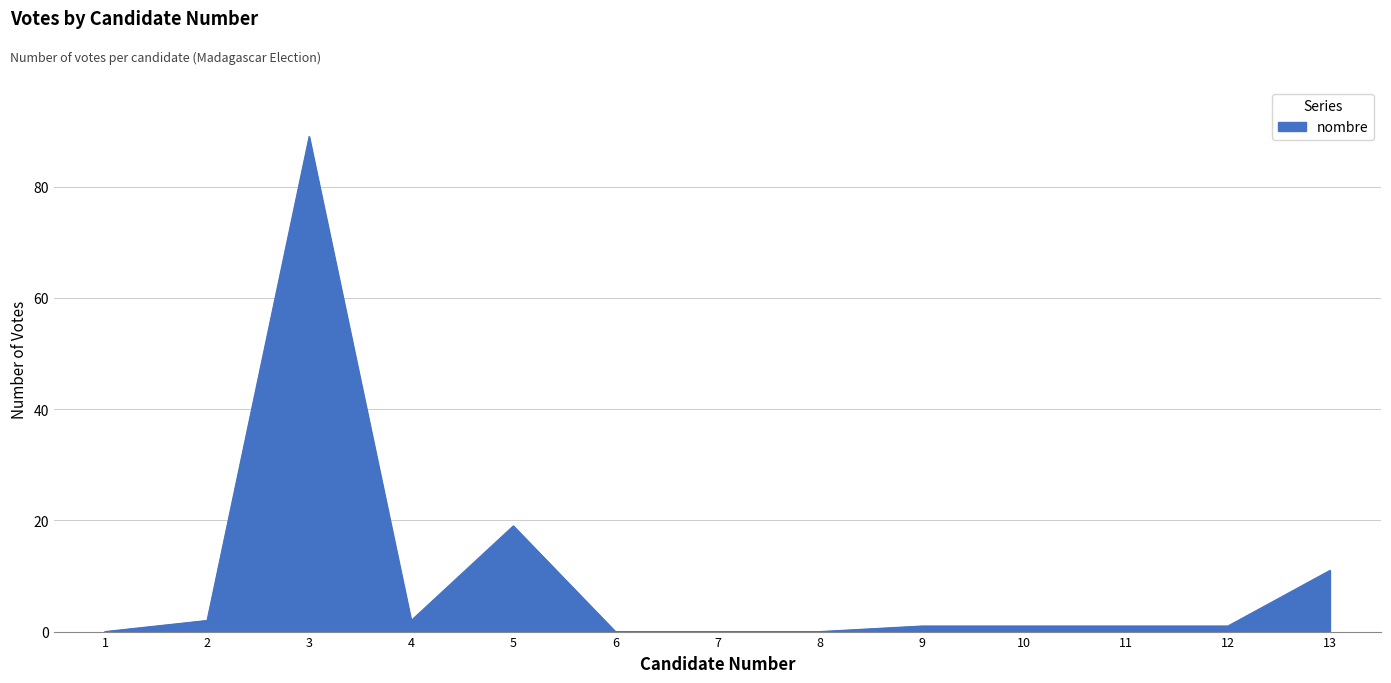

At which label is the value closest to 44?

5